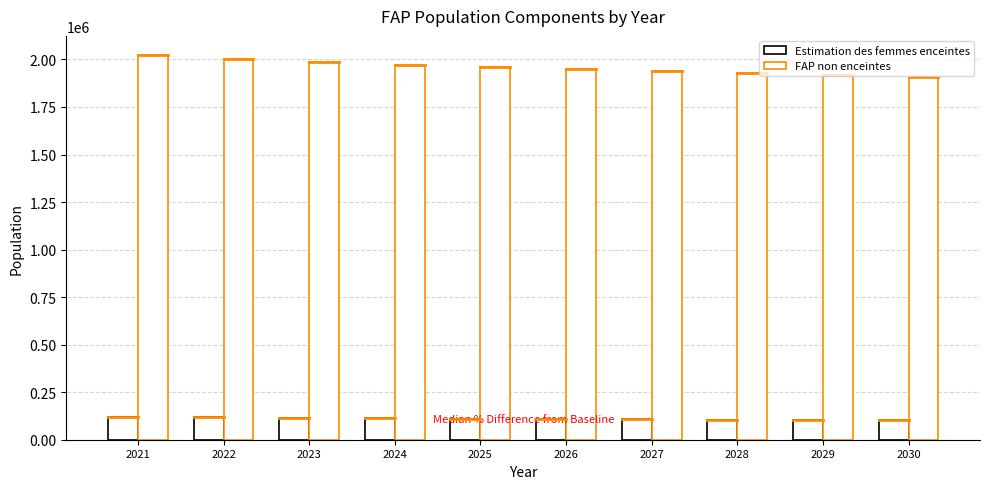

How many values in the FAP non enceintes series are below 1961140?

5